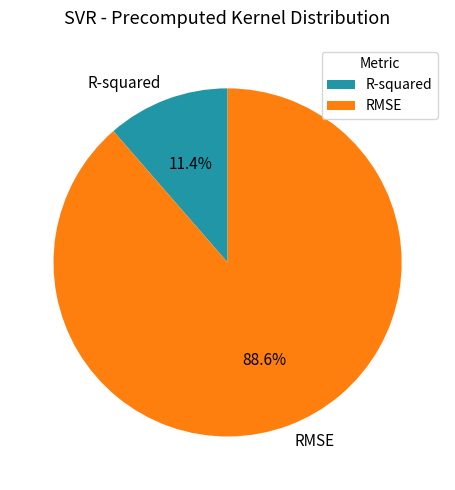

To the nearest percent, what is the difference between the R-squared and RMSE slice percentages?

77%